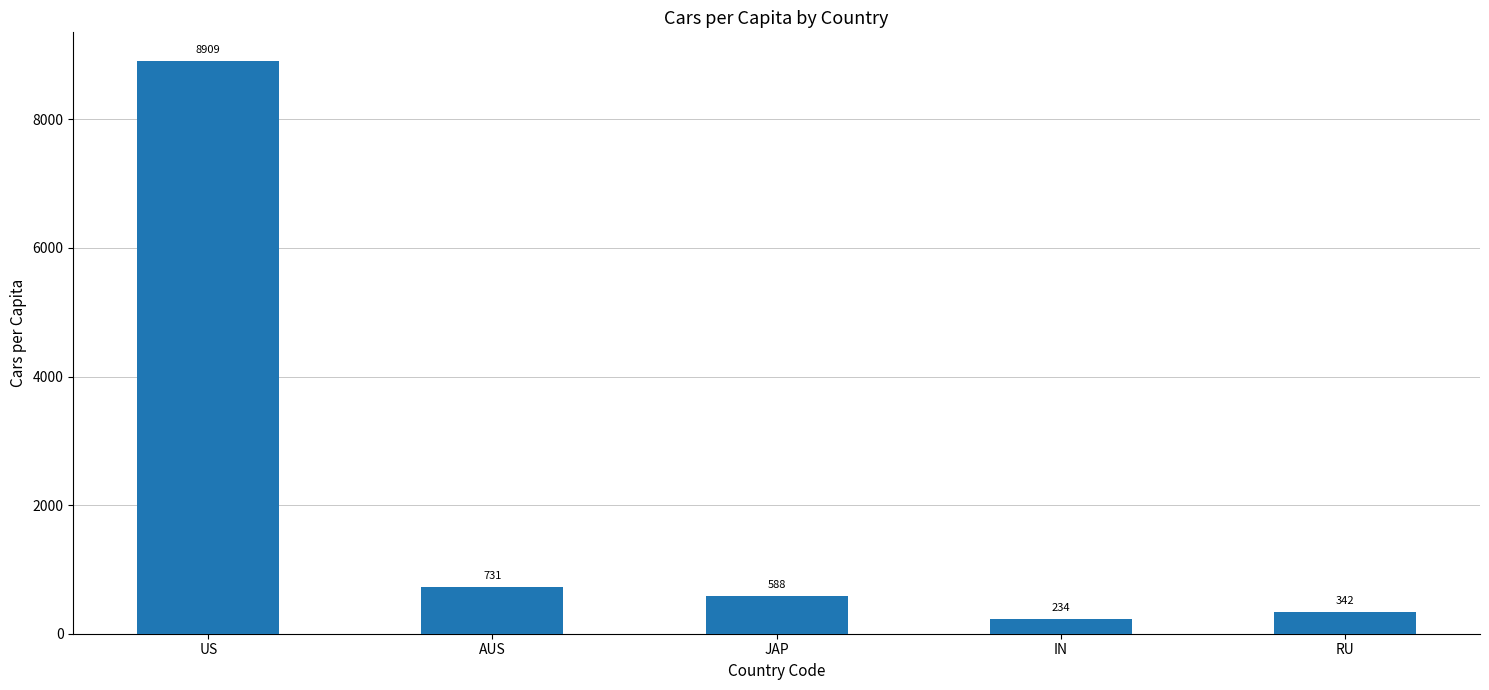

What is the label of the 4th bar from the right?

AUS